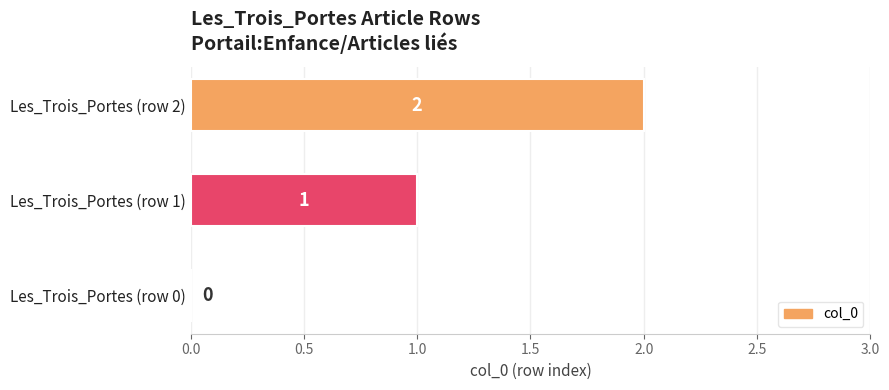

How many positive values are there?

2